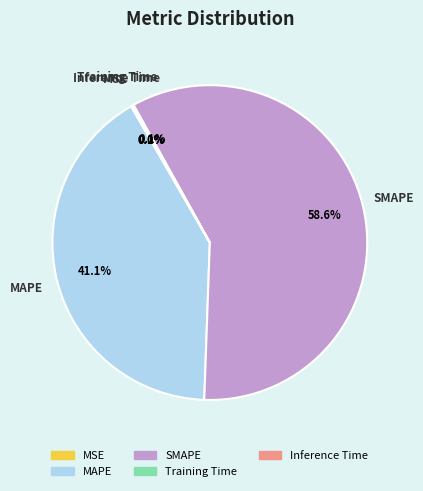

Is SMAPE the majority of the pie?

Yes